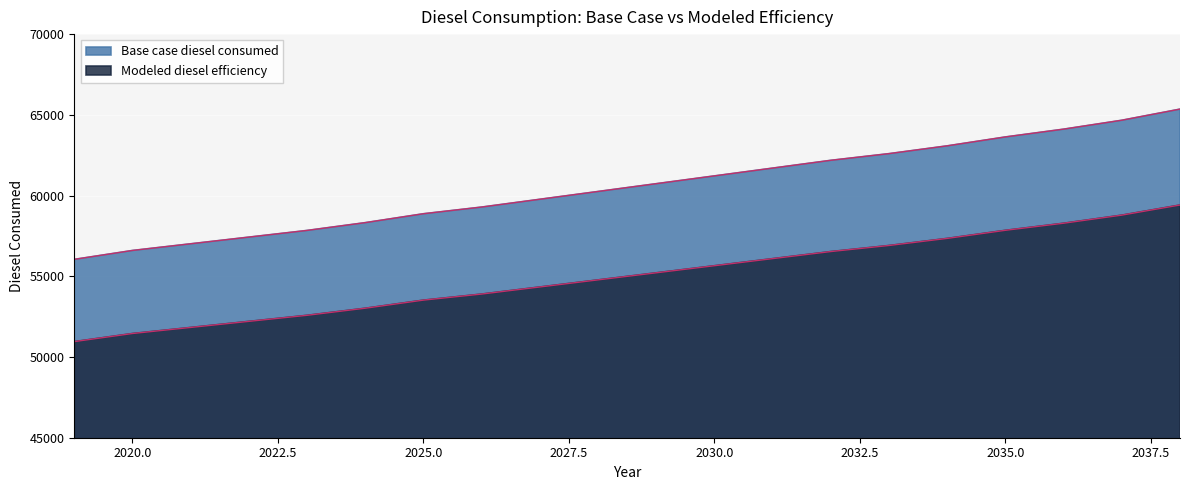

Reading right to left, list all the values displayed in this chart.

Base case diesel consumed: 2038=65355.0	2037=64665.6	2036=64114.1	2035=63631.5	2034=63080.0	2033=62597.4	2032=62183.7	2031=61701.2	2030=61218.6	2029=60736.0	2028=60253.4	2027=59770.9	2026=59288.3	2025=58874.6	2024=58323.1	2023=57840.5	2022=57426.9	2021=57013.3	2020=56599.6	2019=56048.1
Modeled diesel efficiency: 2038=59413.6	2037=58786.9	2036=58285.5	2035=57846.8	2034=57345.4	2033=56906.7	2032=56530.7	2031=56092.0	2030=55653.3	2029=55214.6	2028=54775.8	2027=54337.1	2026=53898.4	2025=53522.4	2024=53021.0	2023=52582.3	2022=52206.3	2021=51830.2	2020=51454.2	2019=50952.8